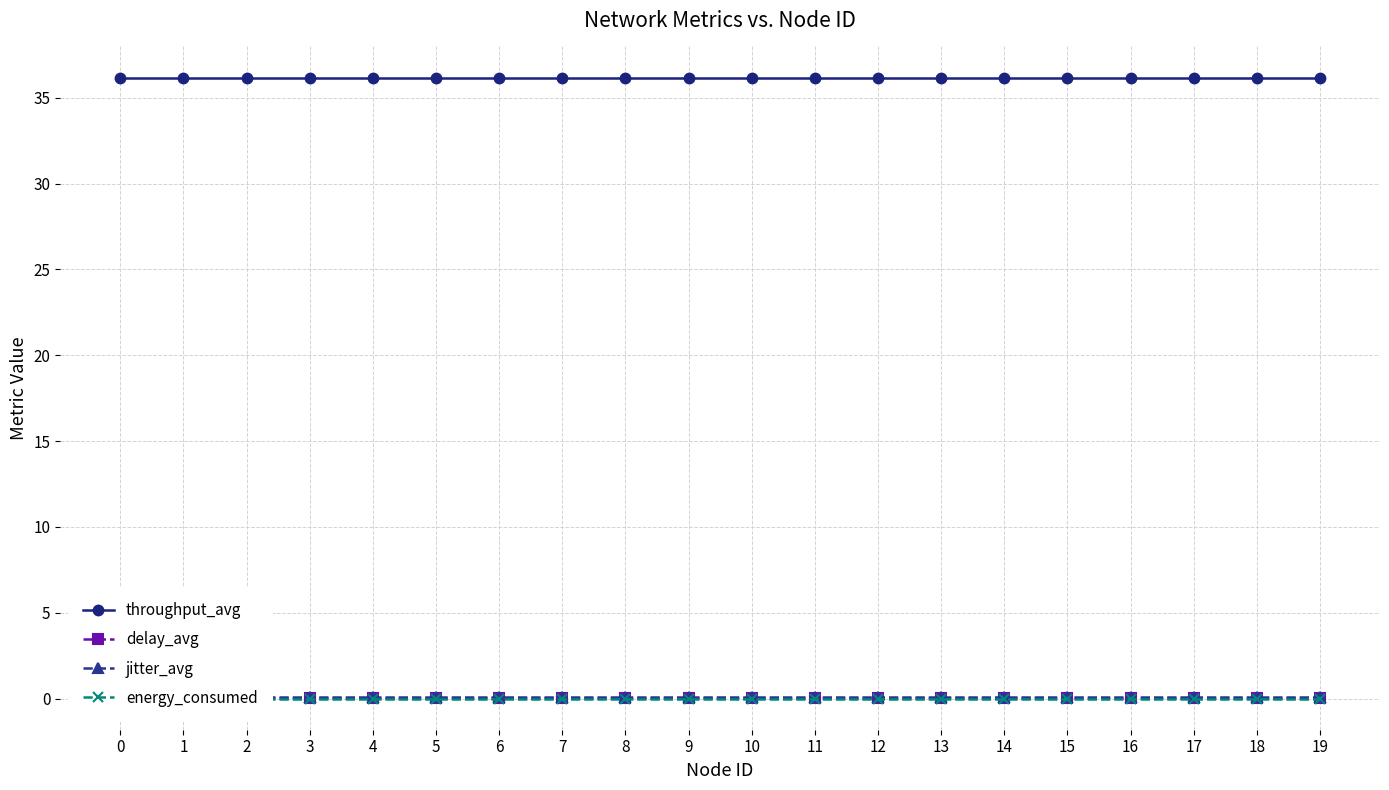

Which series has the widest spread of values?

throughput_avg